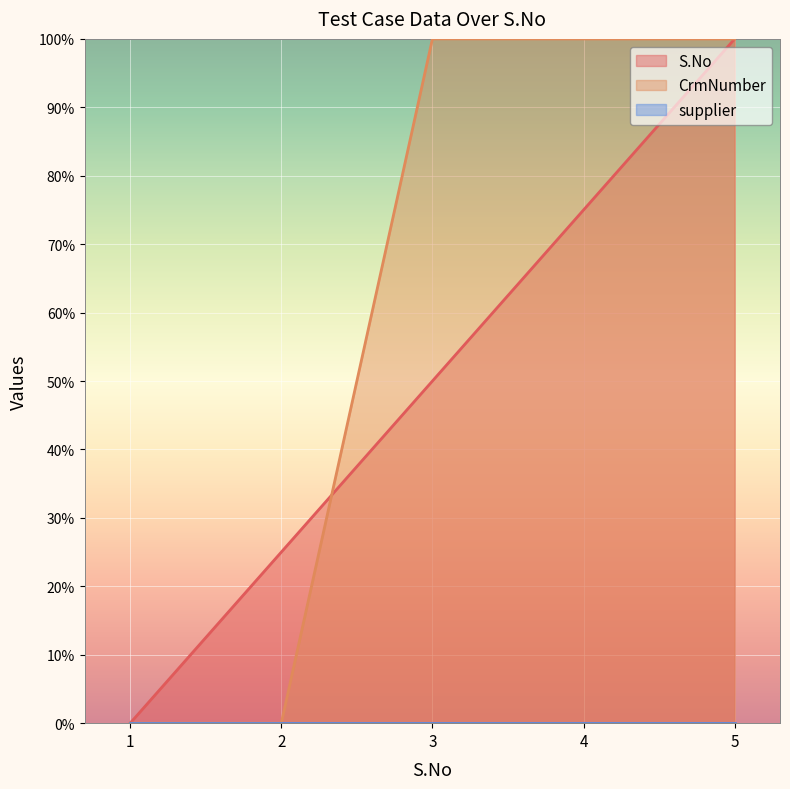

Count the number of data series in this chart.

3